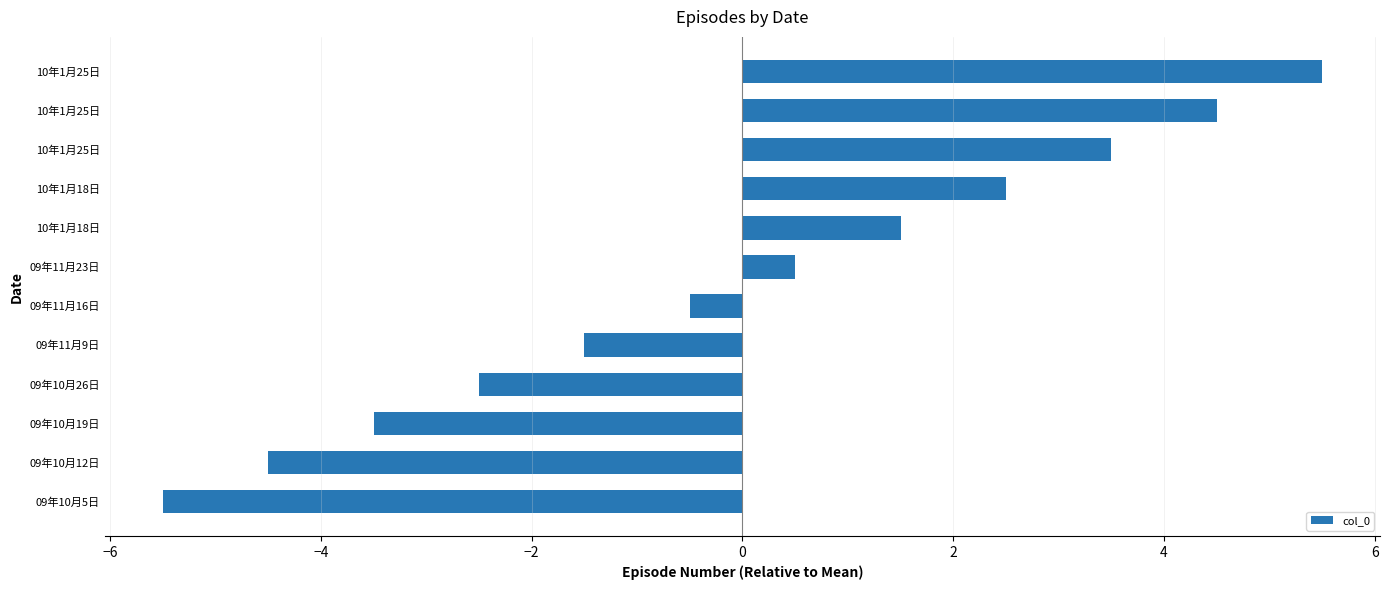

How many bars are there in total?

12